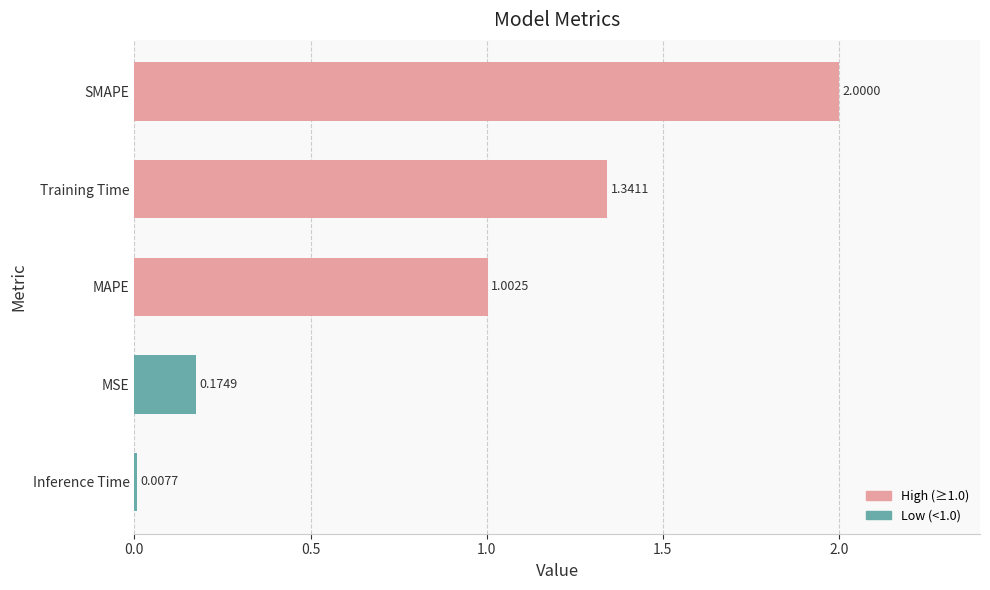

At which label is the value closest to 1?

MAPE